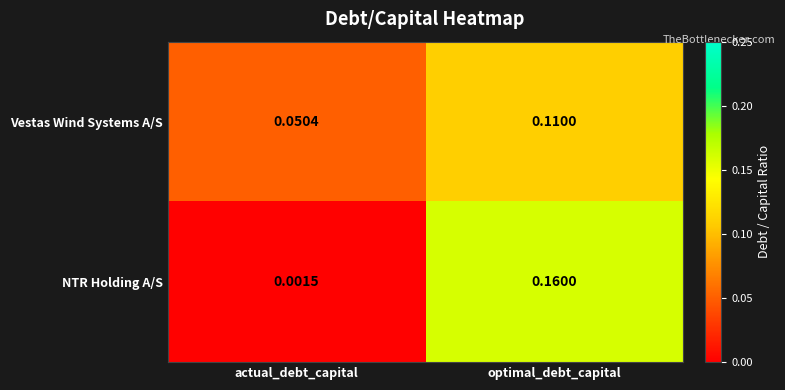

At which label is NTR Holding A/S closest to 0?

actual_debt_capital